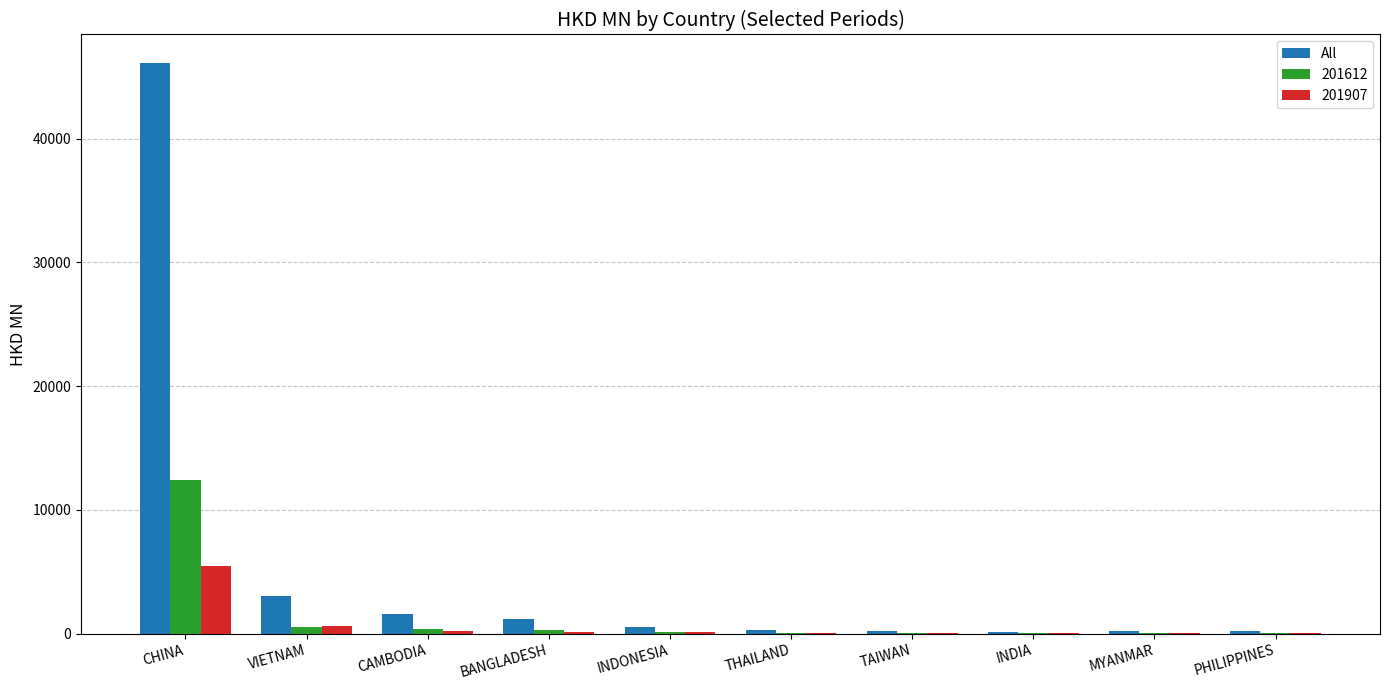

The All series shows 46116.2 at CHINA. True or false?

True